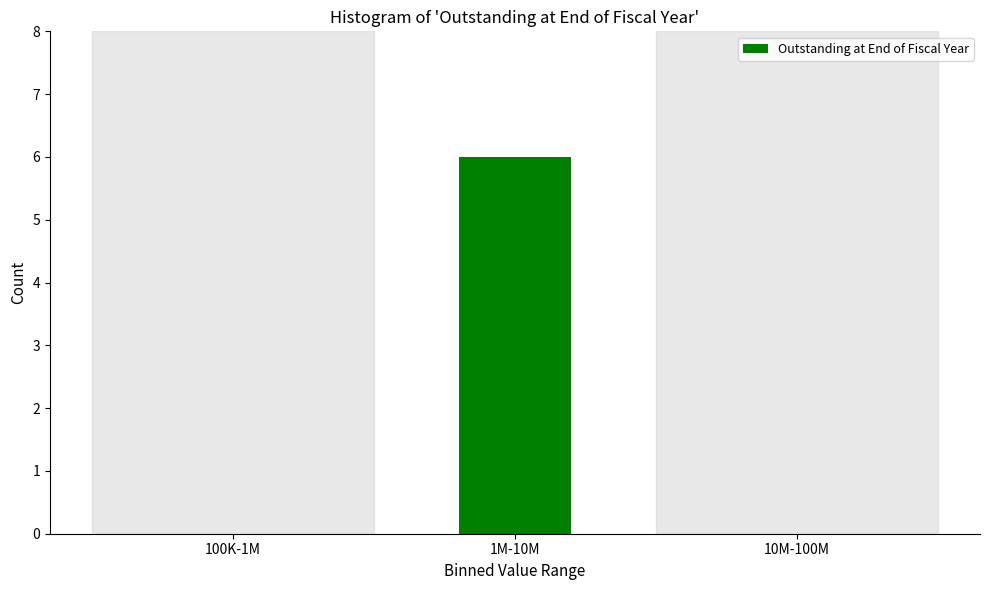

Reading right to left, list all the values displayed in this chart.

10M-100M=0	1M-10M=6	100K-1M=0